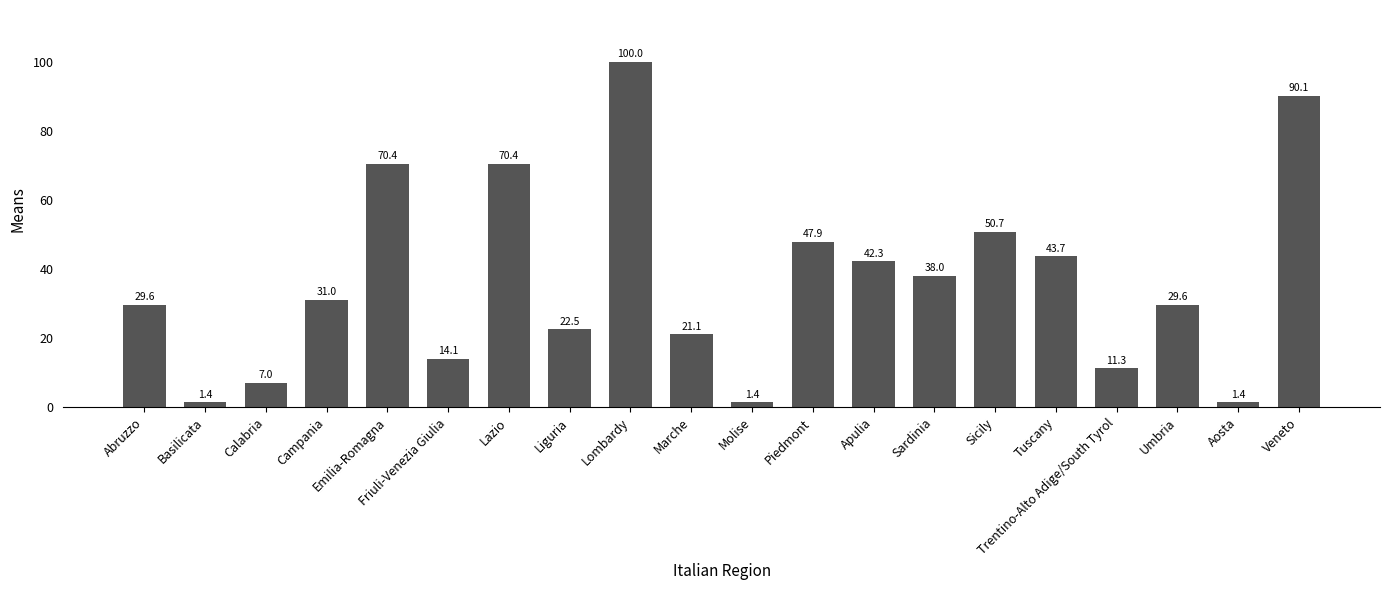

What is the label of the 14th bar from the right?

Lazio